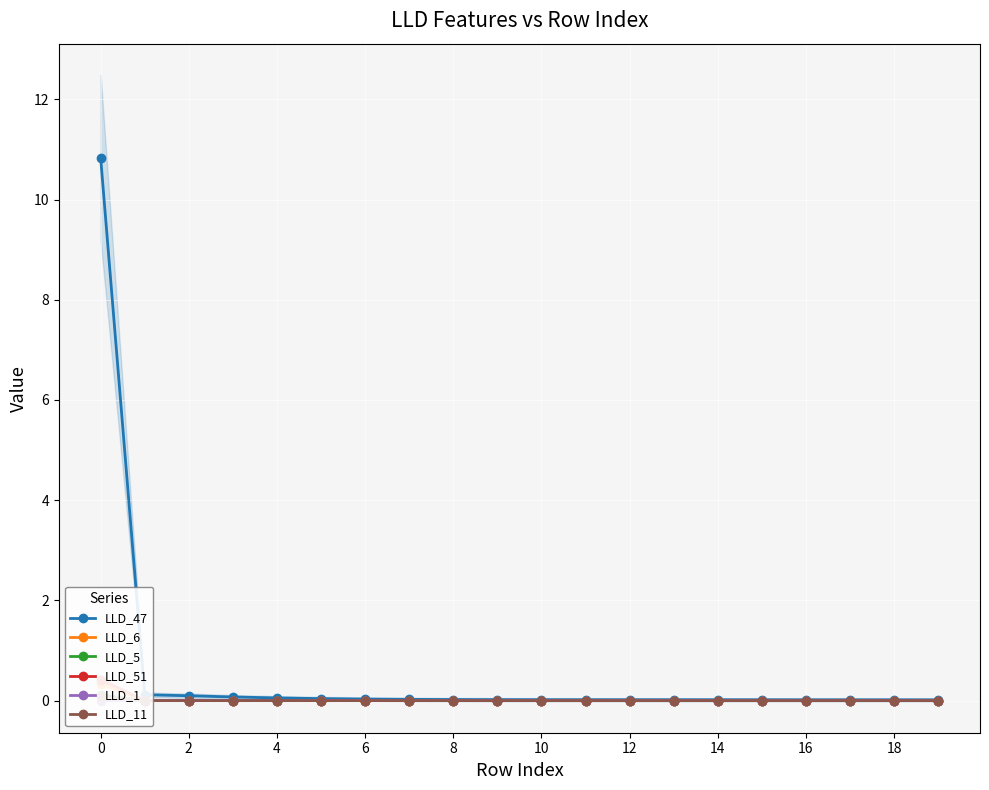

Which series has the largest total across all categories?

LLD_47